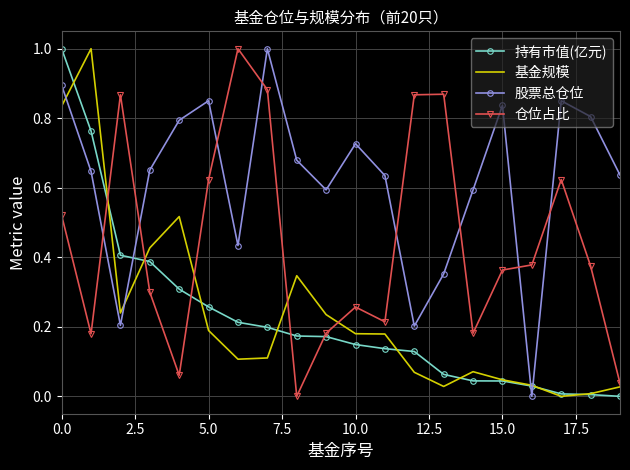

What is the maximum value for 股票总仓位?

1.0